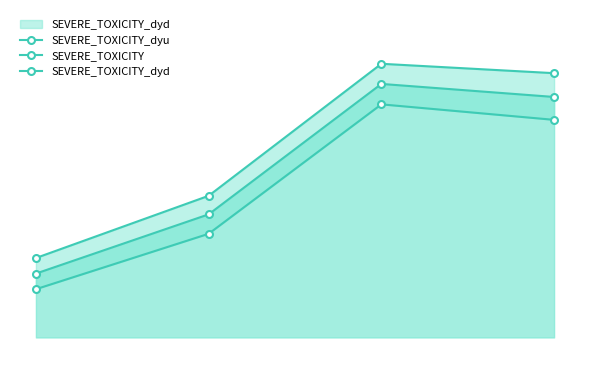

How many data points does each series have?

4